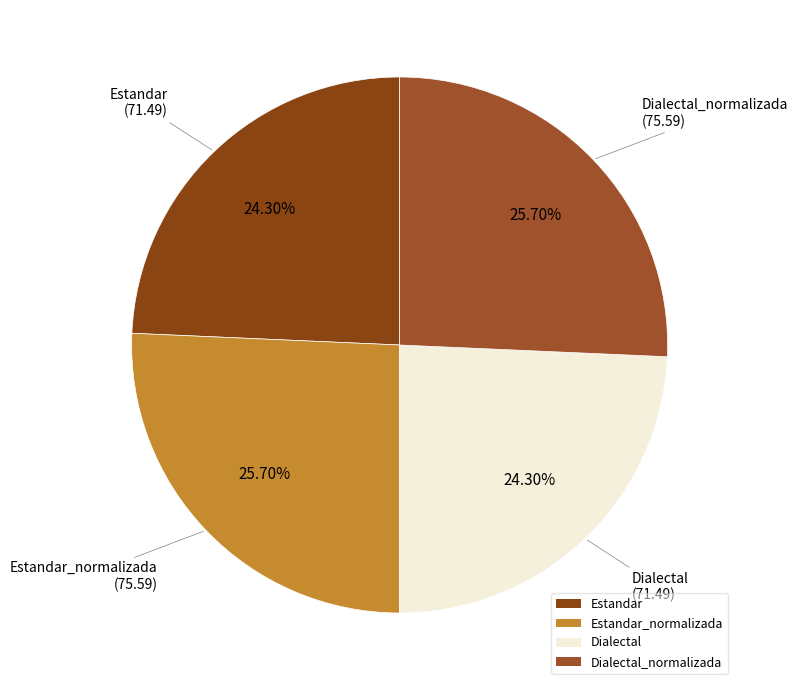

How many segments does this pie chart have?

4